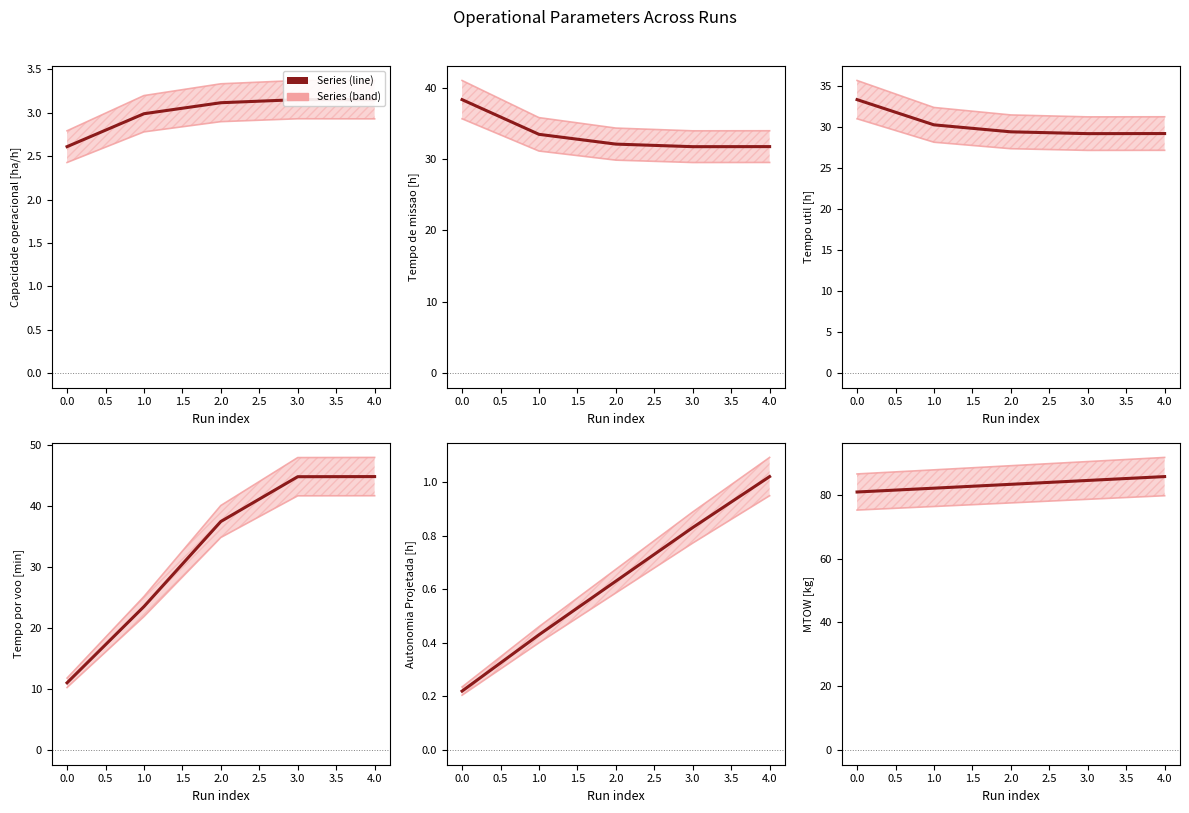

What is the minimum value shown in the chart?

0.2